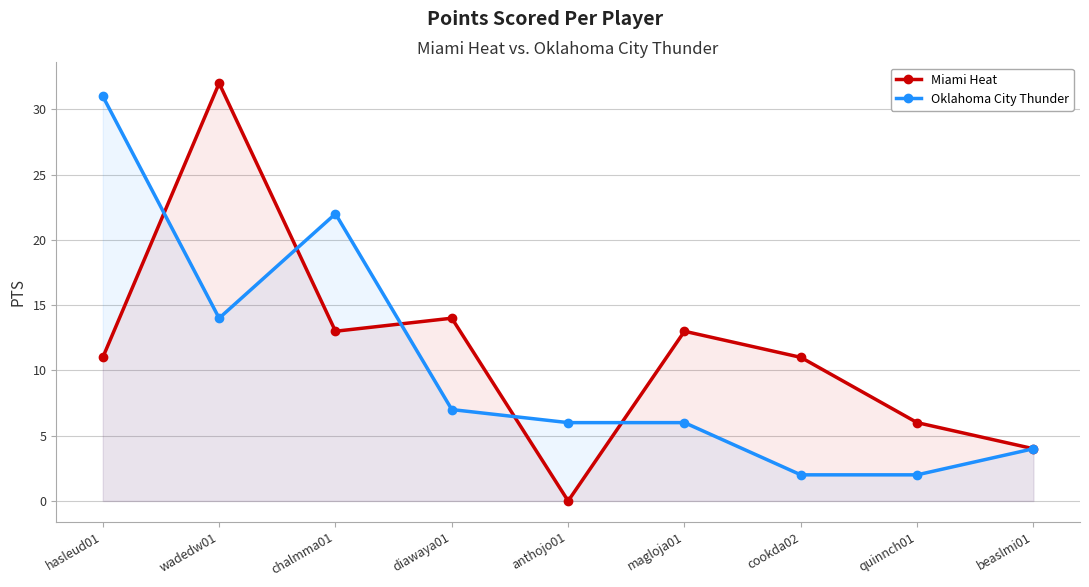

Rank the series at diawaya01 from lowest to highest value.

Oklahoma City Thunder, Miami Heat